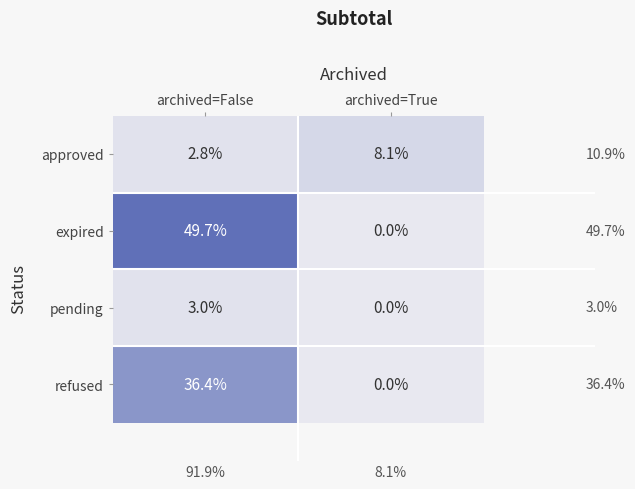

Where is approved nearest to the value 5?

archived=False